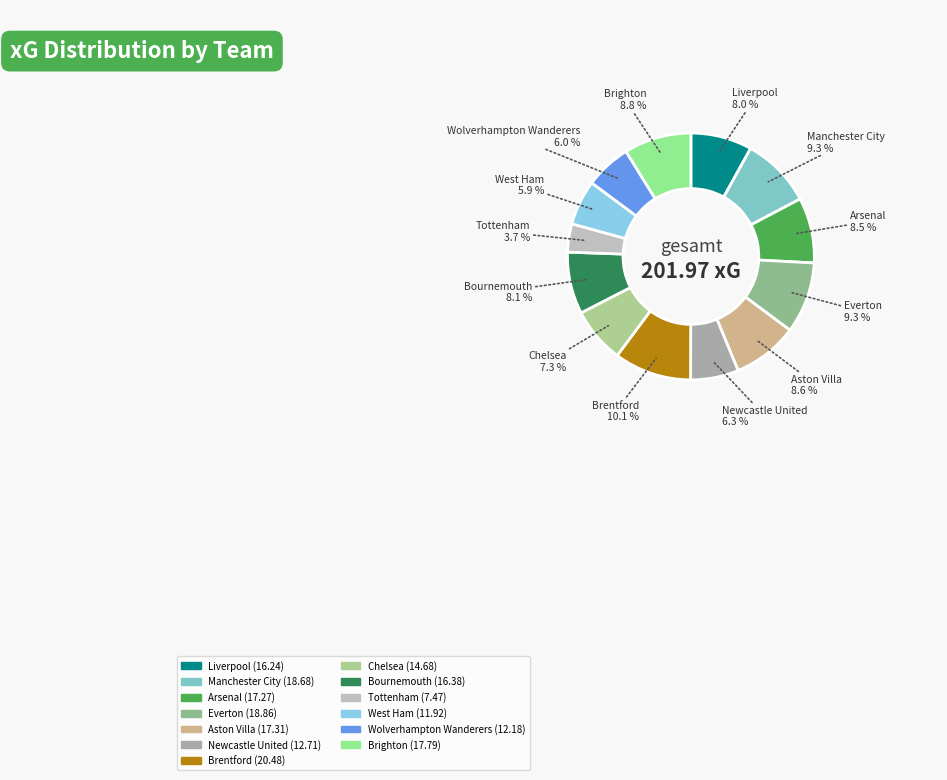

Between Arsenal and Brentford, which is larger?

Brentford